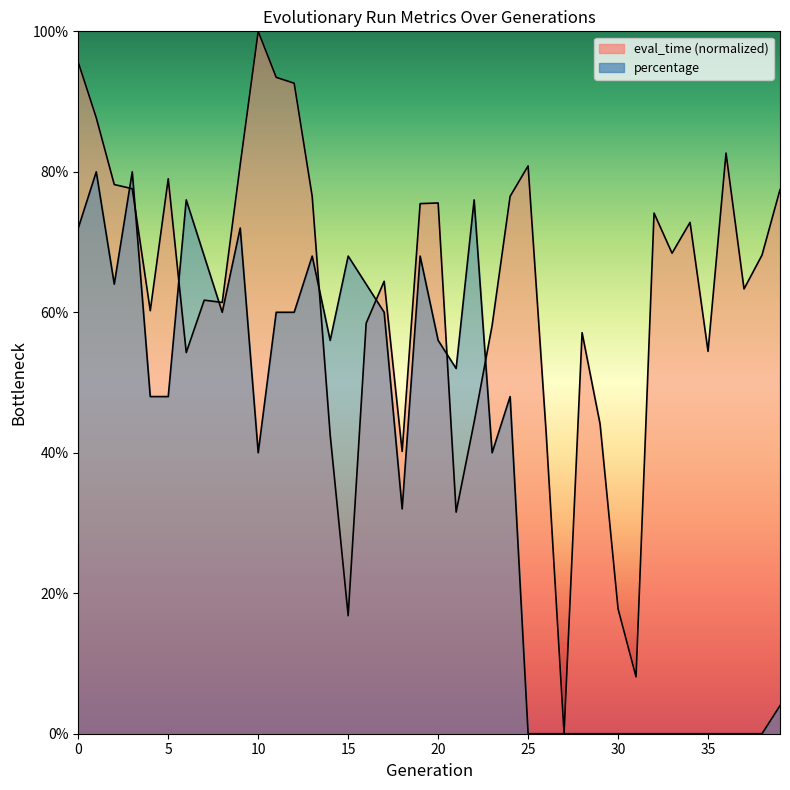

What is the difference between the maximum and minimum values in the eval_time series?

1.0